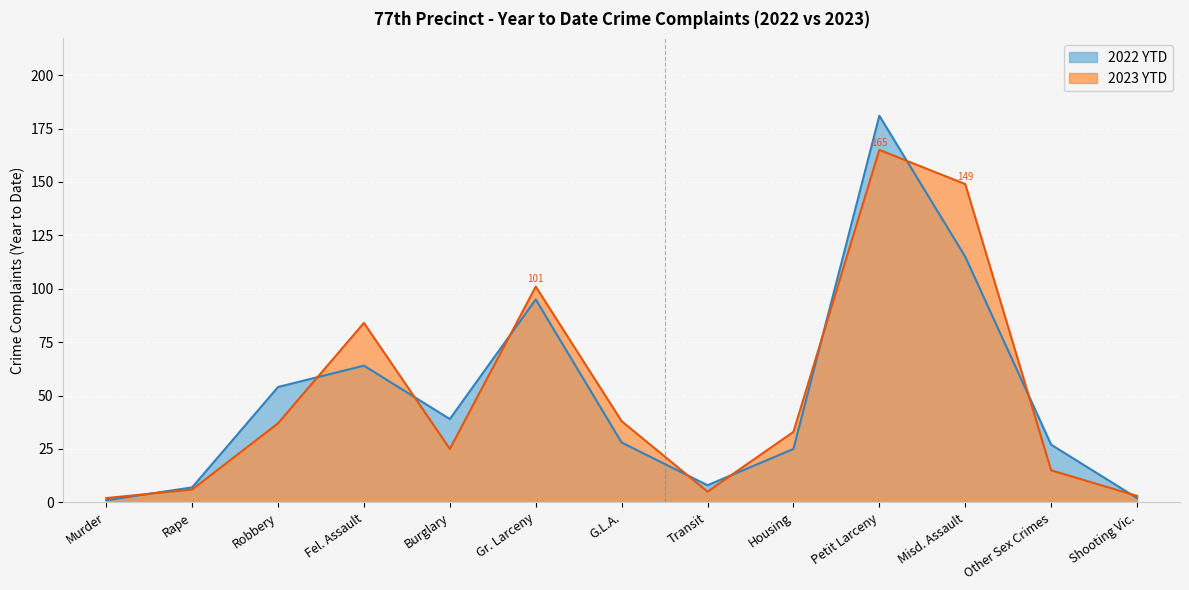

Which series has the largest total across all categories?

2023 YTD